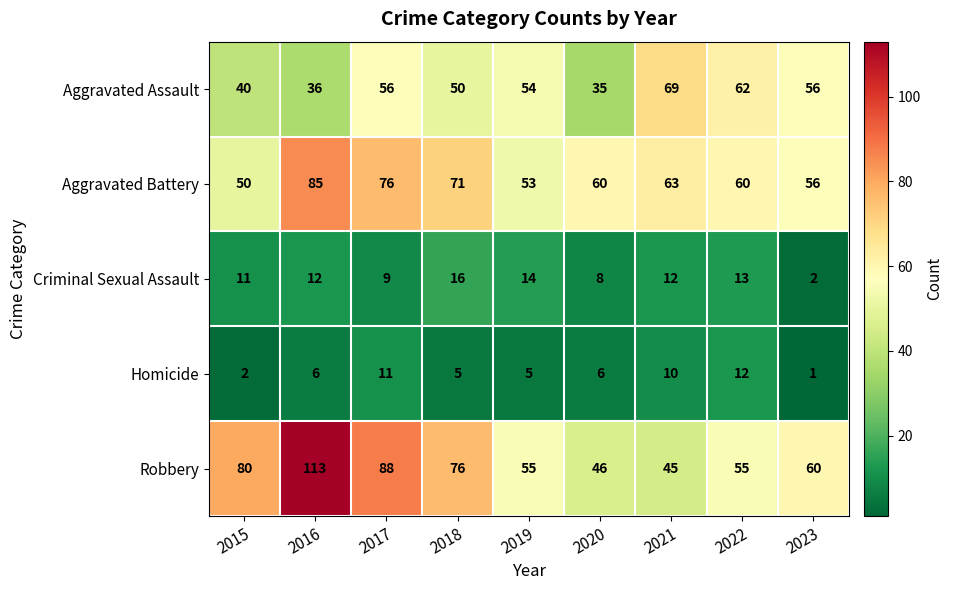

At which label does Robbery first exceed 60?

2015